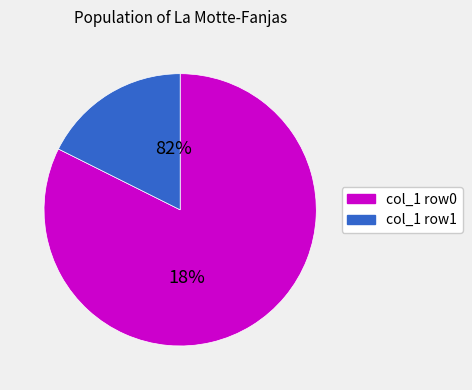

Does any single category account for the majority?

Yes